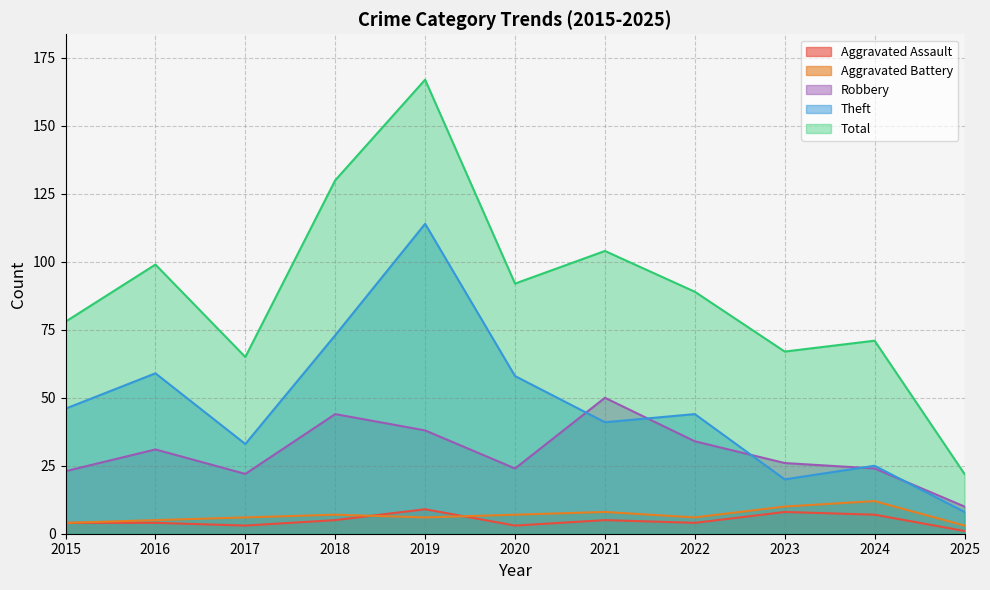

True or false: Theft has more than 0 interior local peaks.

True